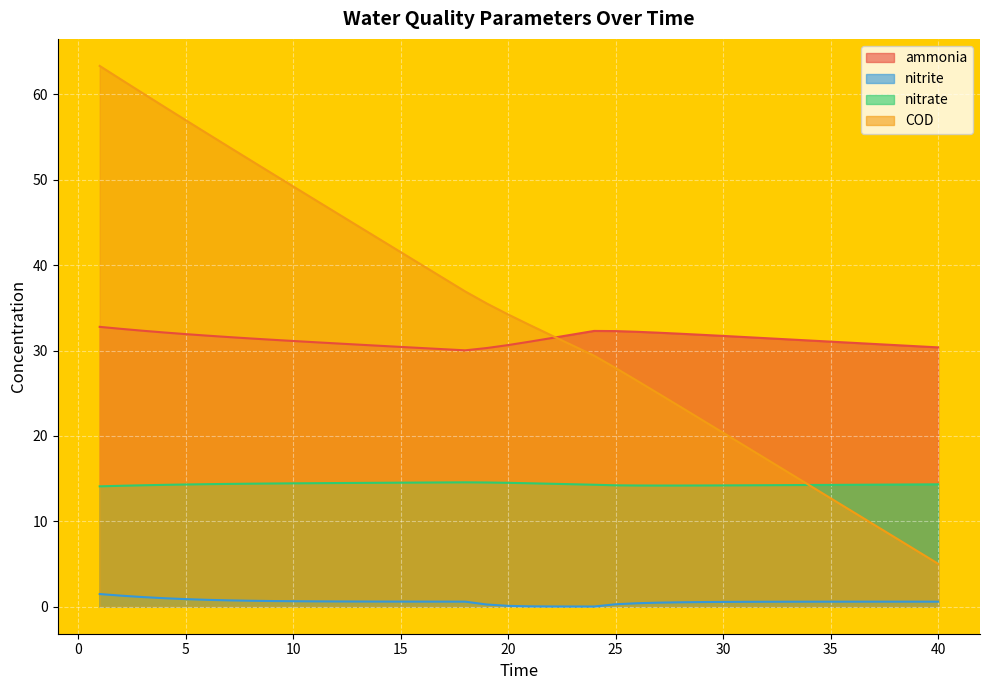

What is the maximum value for nitrate?

14.6